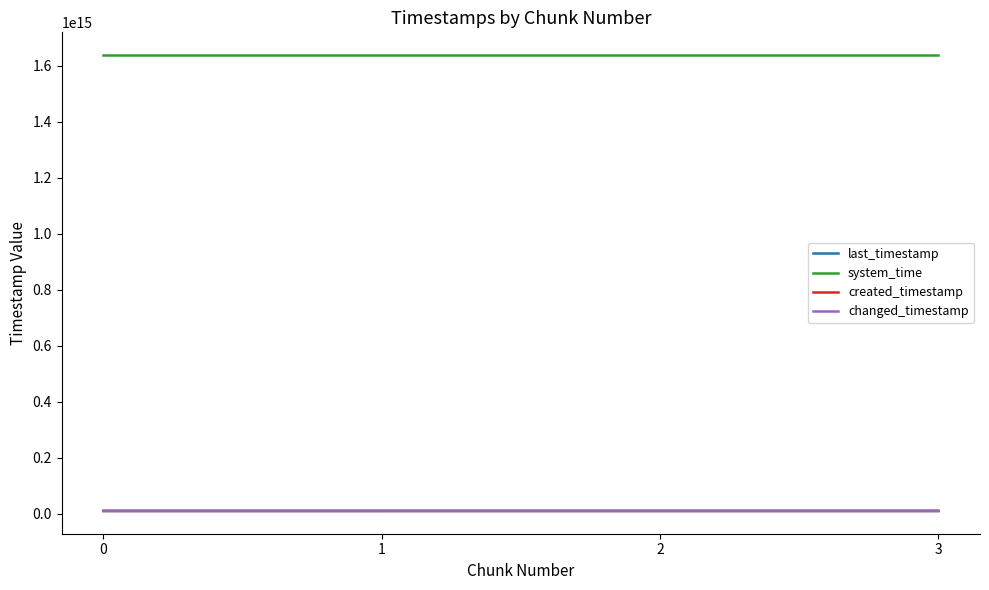

How many lines are shown in the chart?

4